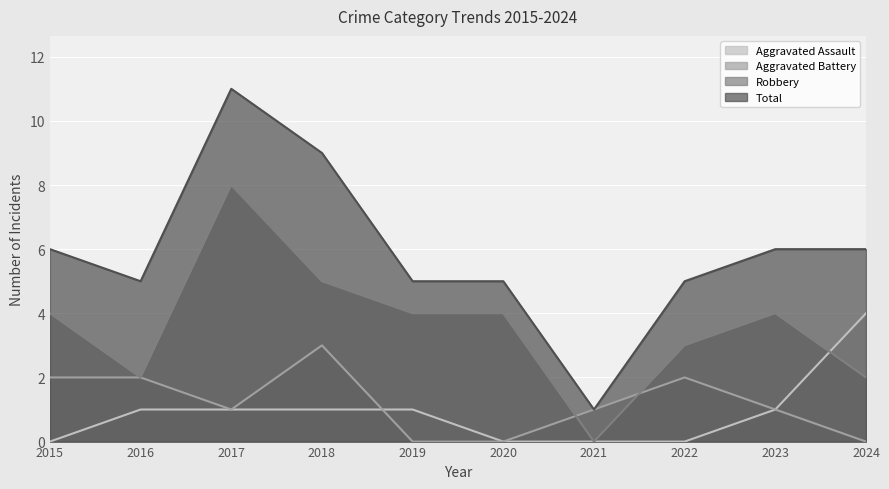

List the labels in order of Total value, largest first.

2017, 2018, 2015, 2023, 2024, 2016, 2019, 2020, 2022, 2021